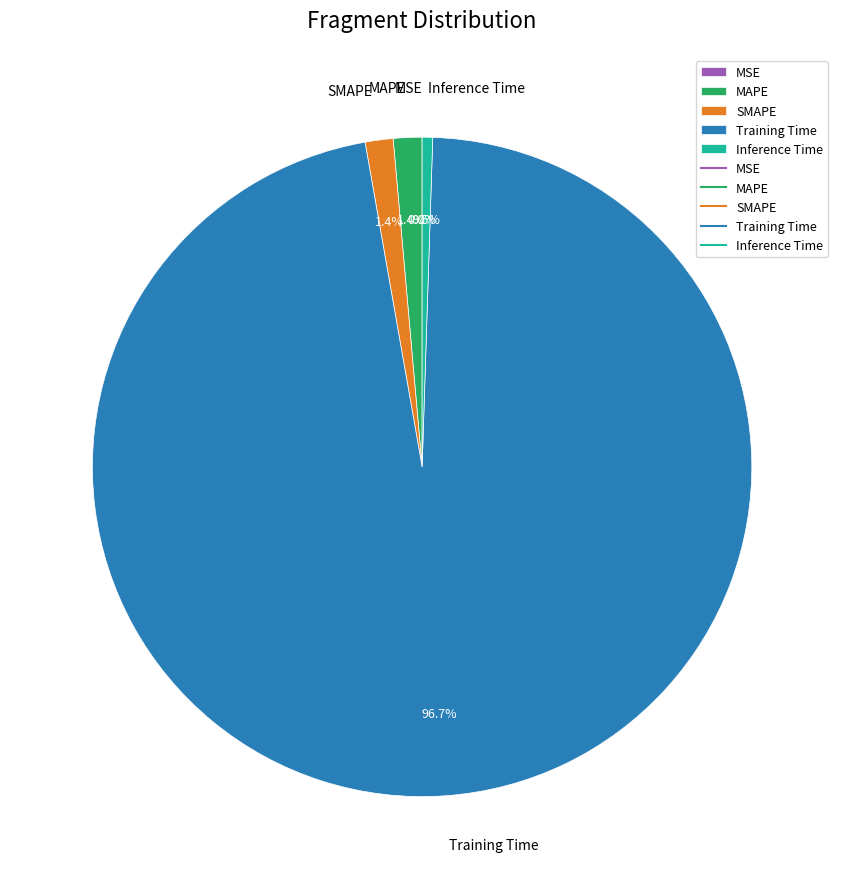

Does any single category account for the majority?

Yes